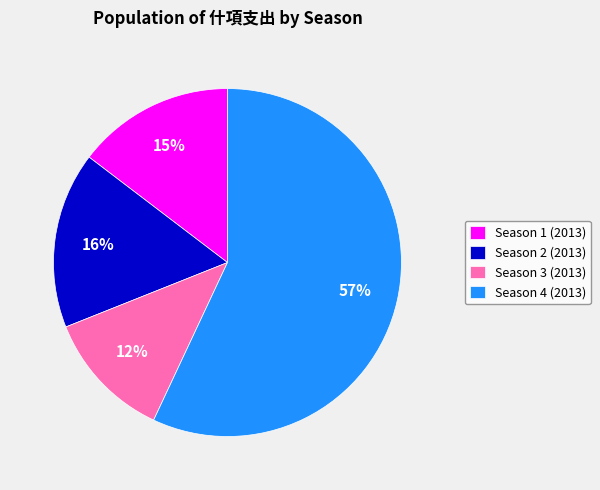

Is the sum of Season 1 (2013) and Season 4 (2013) greater than half?

Yes